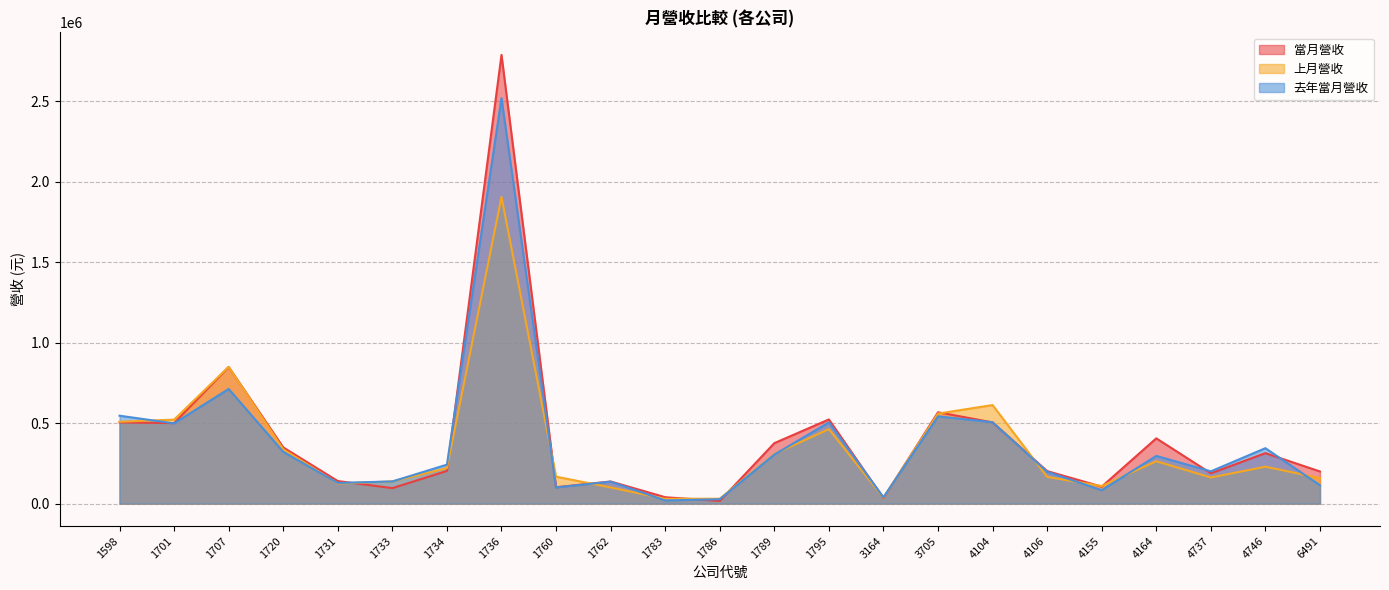

What is the greatest value displayed?

2789540